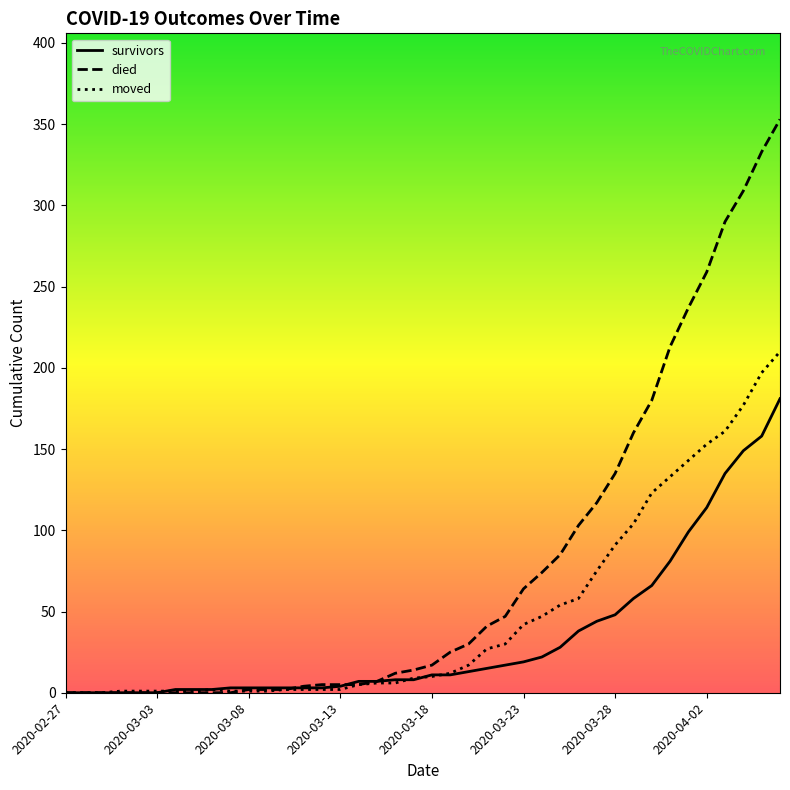

What is the difference between the maximum and minimum values in the moved series?

210